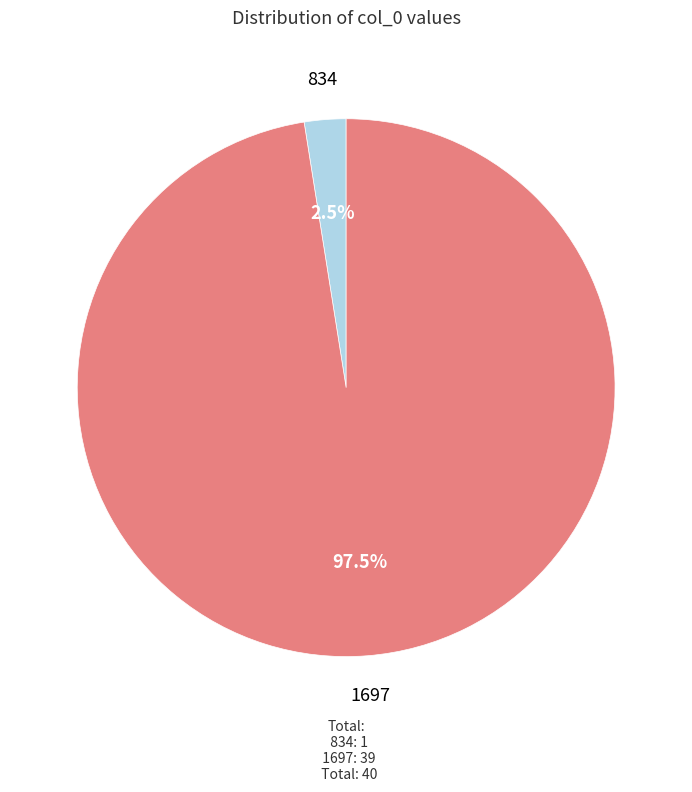

Which slice is the smallest?

834